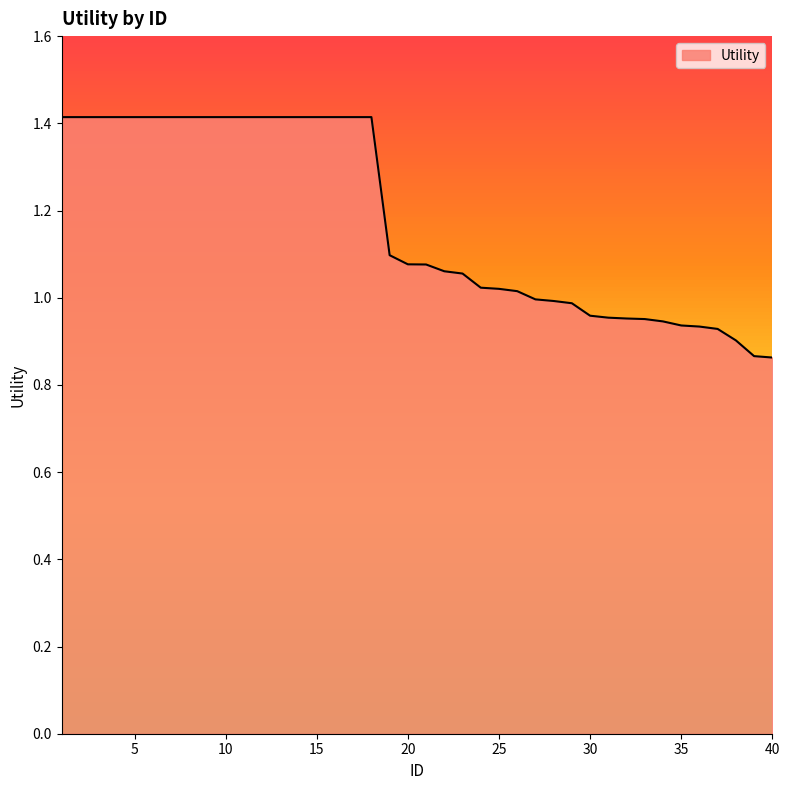

How many lines are shown in the chart?

1